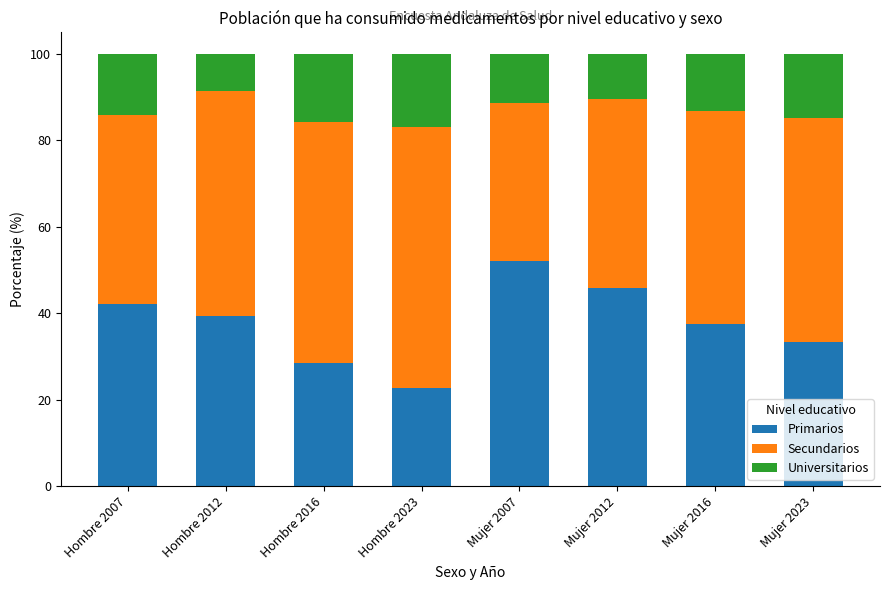

What is the highest value of the Primarios series?

52.2